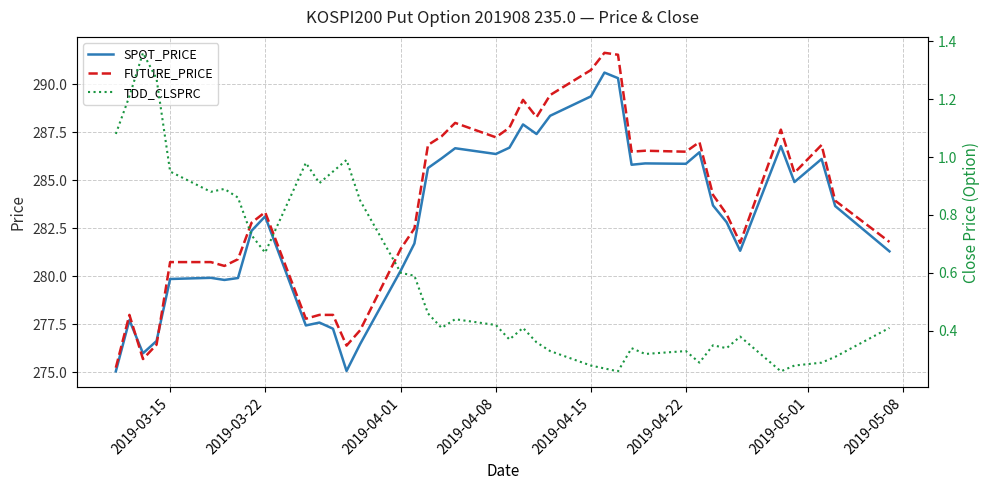

True or false: SPOT_PRICE has a value of 289.4 at 2019-04-15.

True